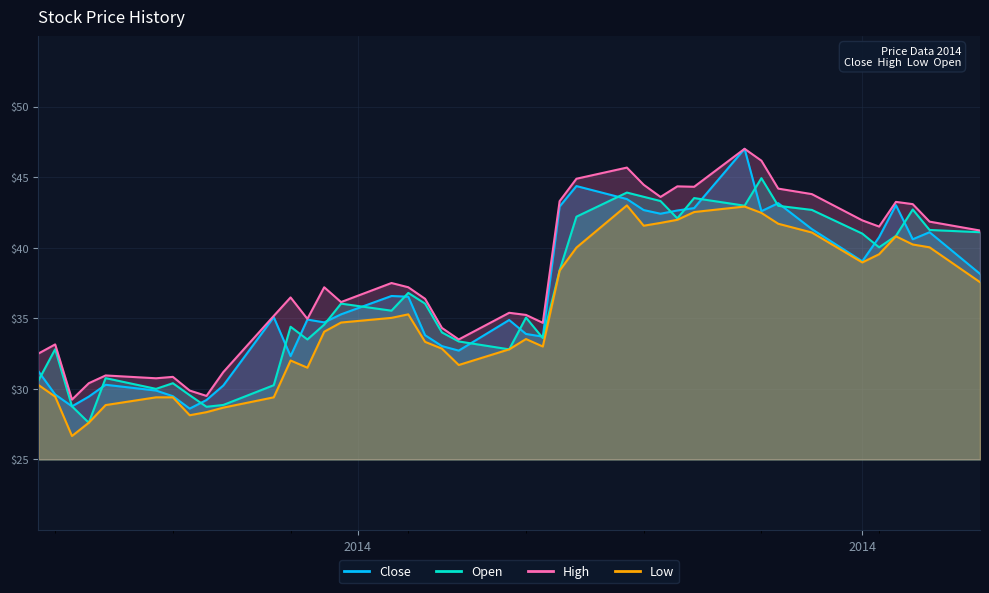

Is it true that High equals 43.3 at 16?

True